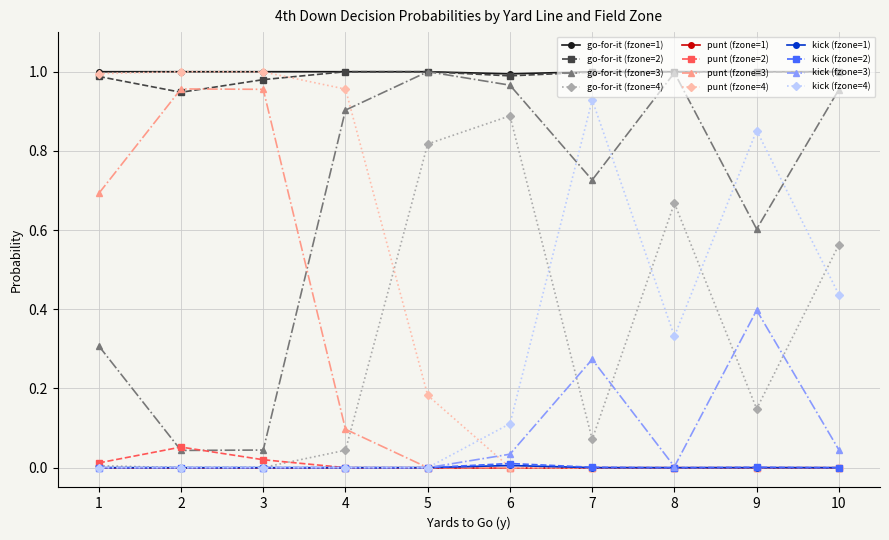

Is the value of go-for-it (fzone=4) at 8 greater than the value of punt (fzone=4) at 4?

No